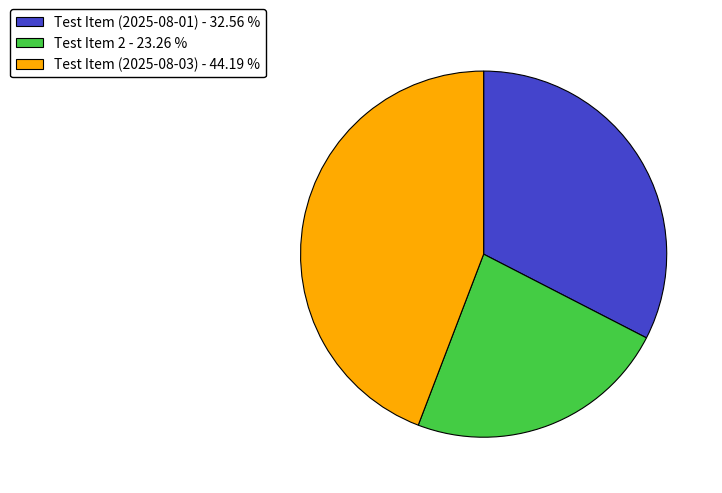

Which slice is the largest?

Test Item (2025-08-03)